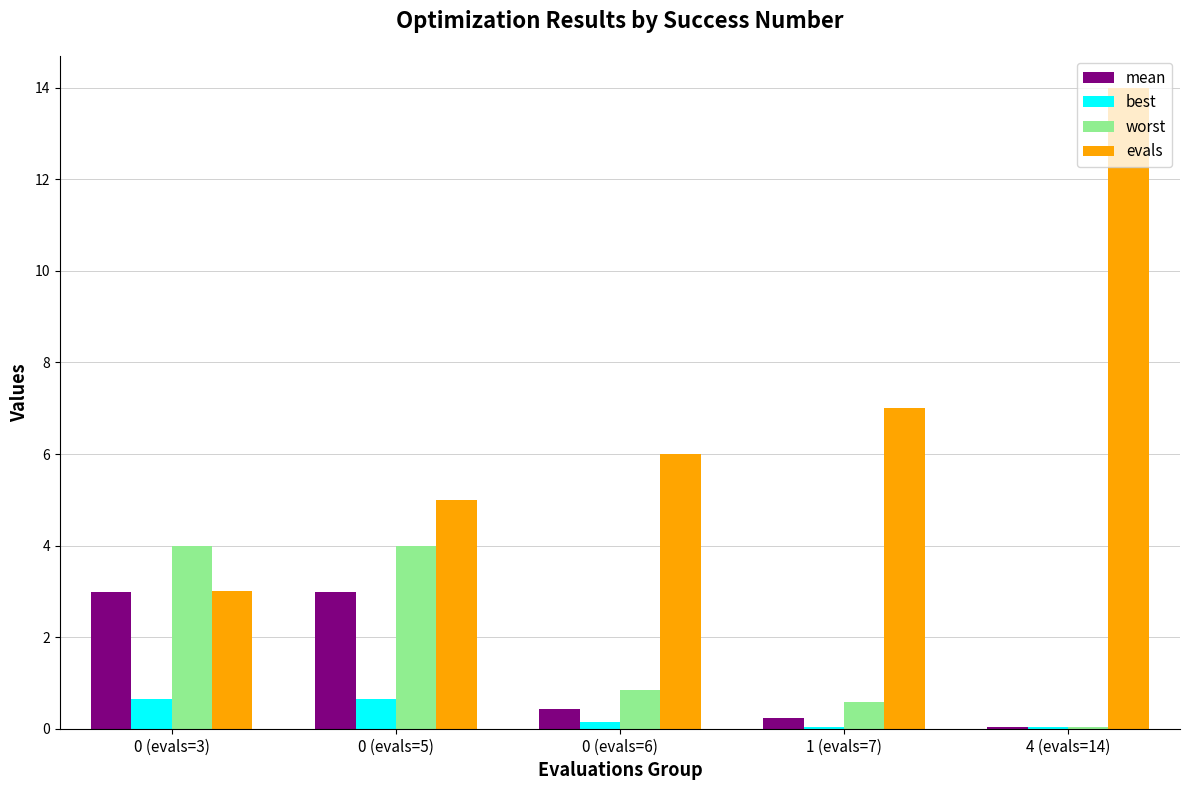

Is the value of evals at 0 (evals=6) greater than the value of mean at 0 (evals=3)?

Yes